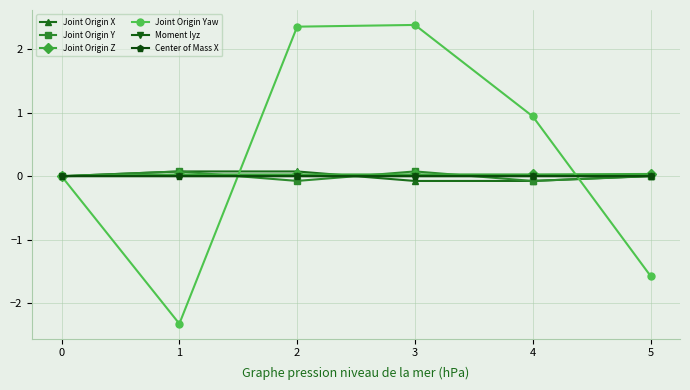

What are all the series names shown in the legend?

Joint Origin X, Joint Origin Y, Joint Origin Z, Joint Origin Yaw, Moment Iyz, Center of Mass X